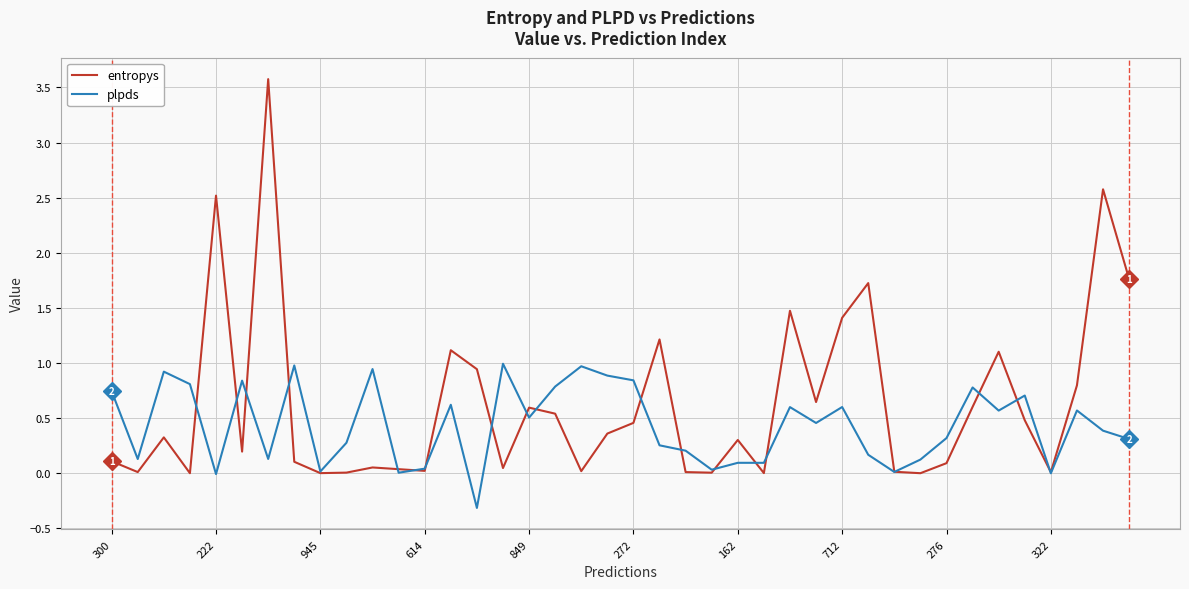

Which series has the largest total across all categories?

entropys